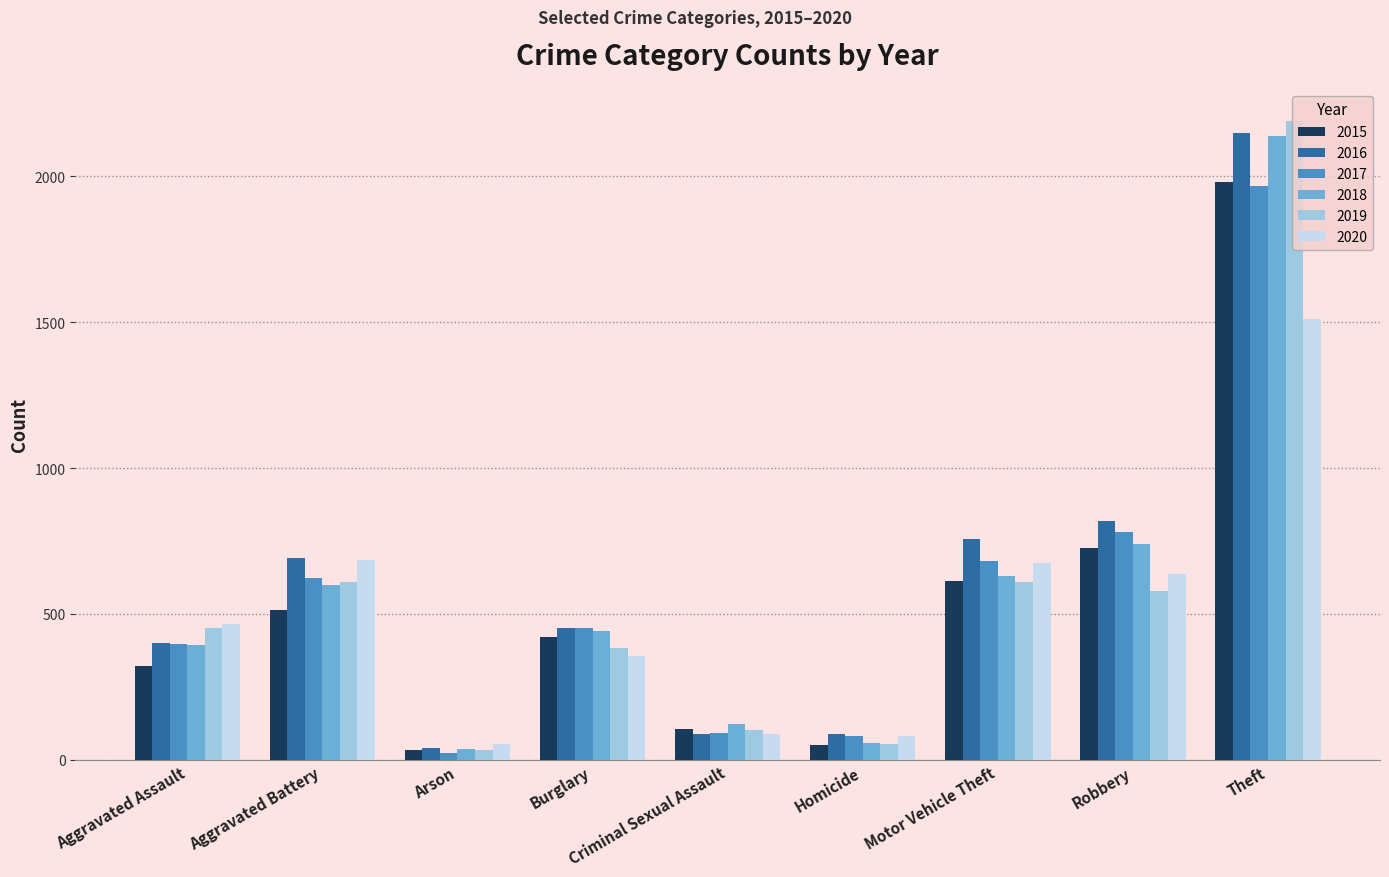

What is the average value of the 2020 series?

506